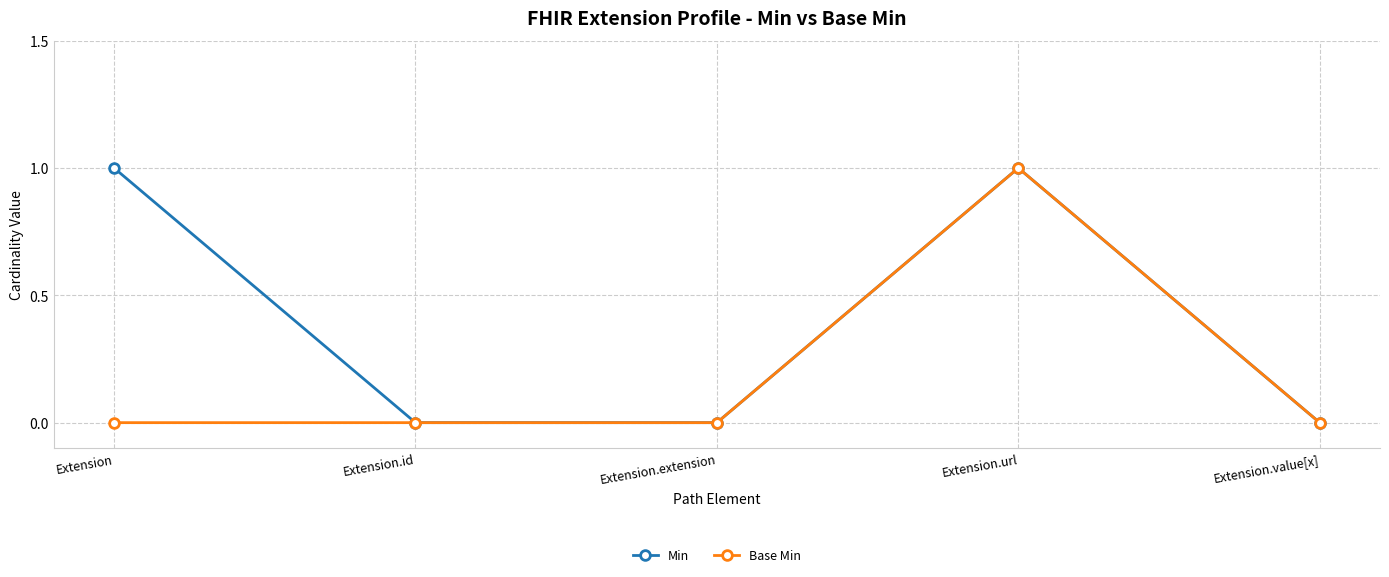

Is this an area chart (filled region under the line)?

No